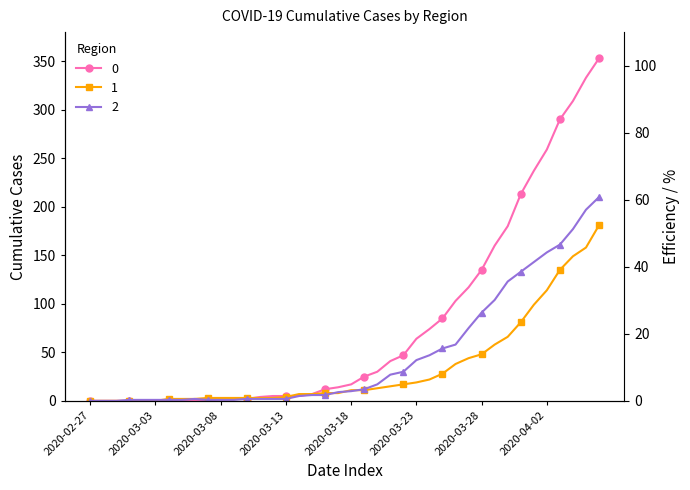

How many lines are shown in the chart?

3